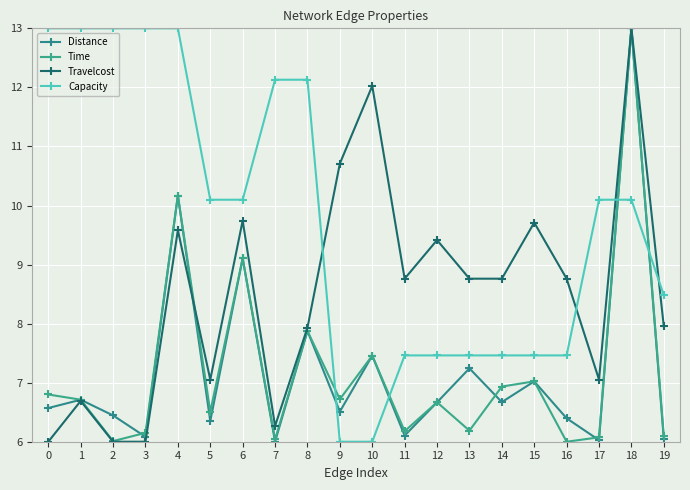

What is the total value across all series at 1?

33.1